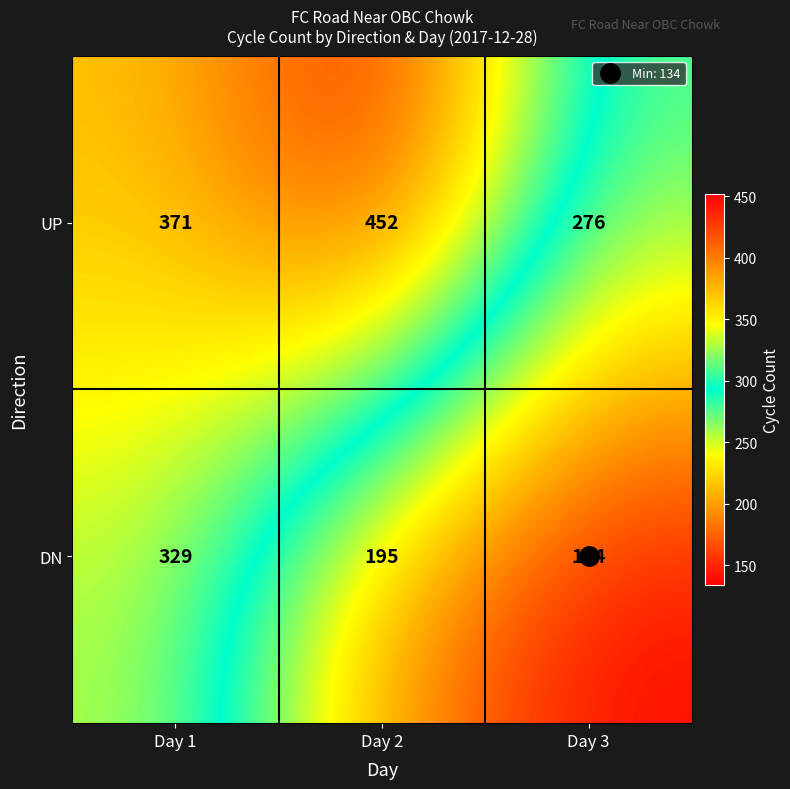

Rank the series at Day 3 from highest to lowest value.

UP, DN